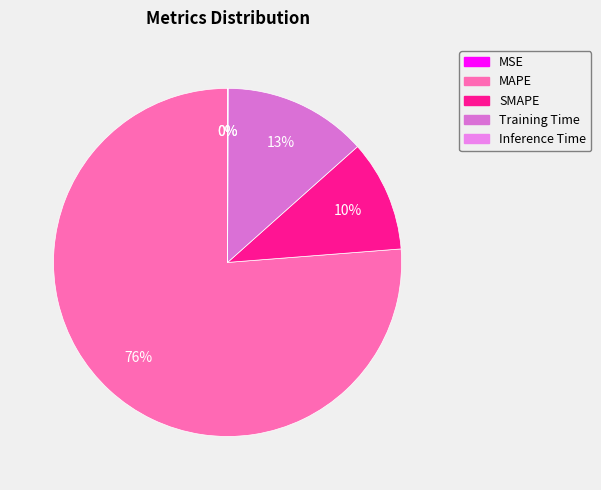

The Inference Time slice represents 0% of the pie. True or false?

True